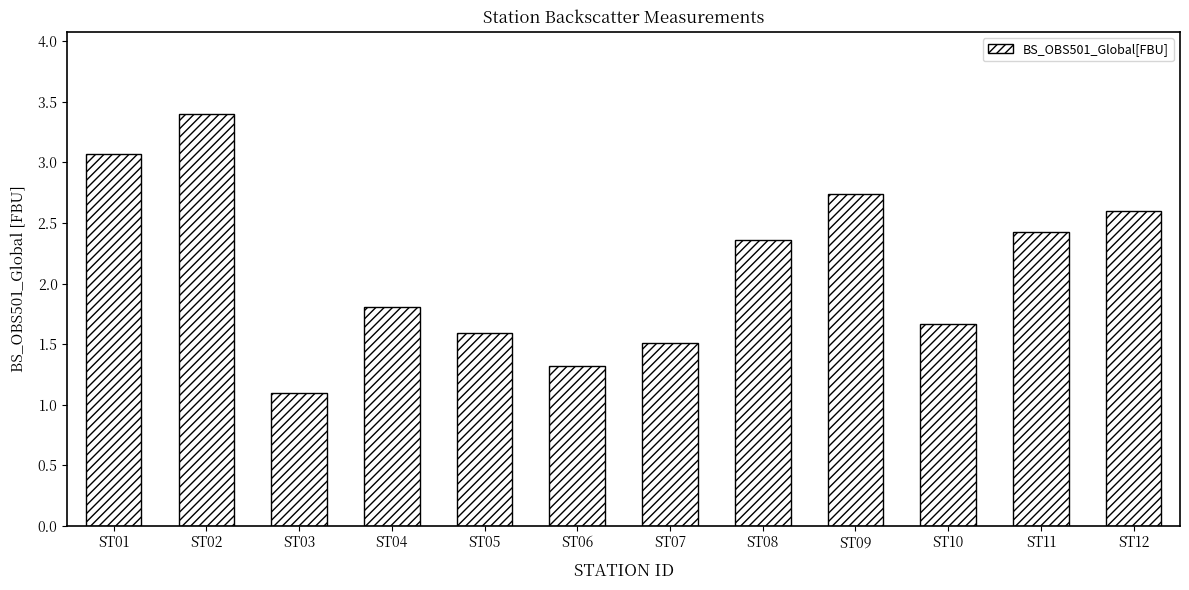

What is the minimum value shown in the chart?

1.1